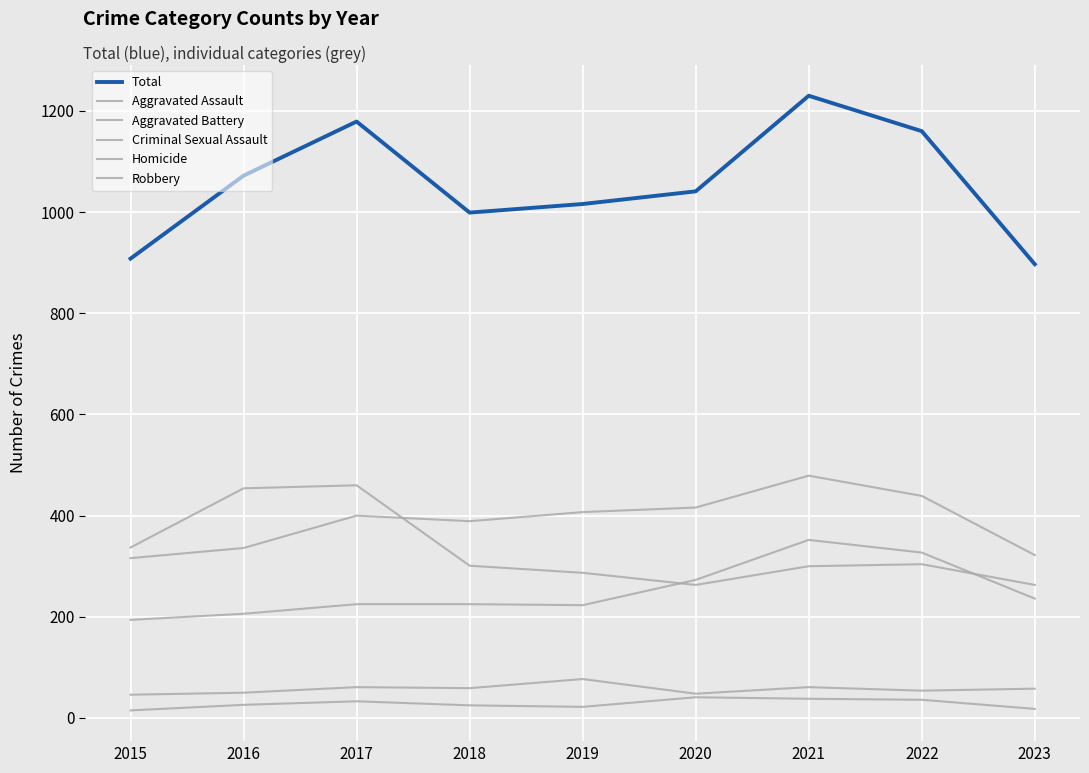

How many lines are shown in the chart?

6